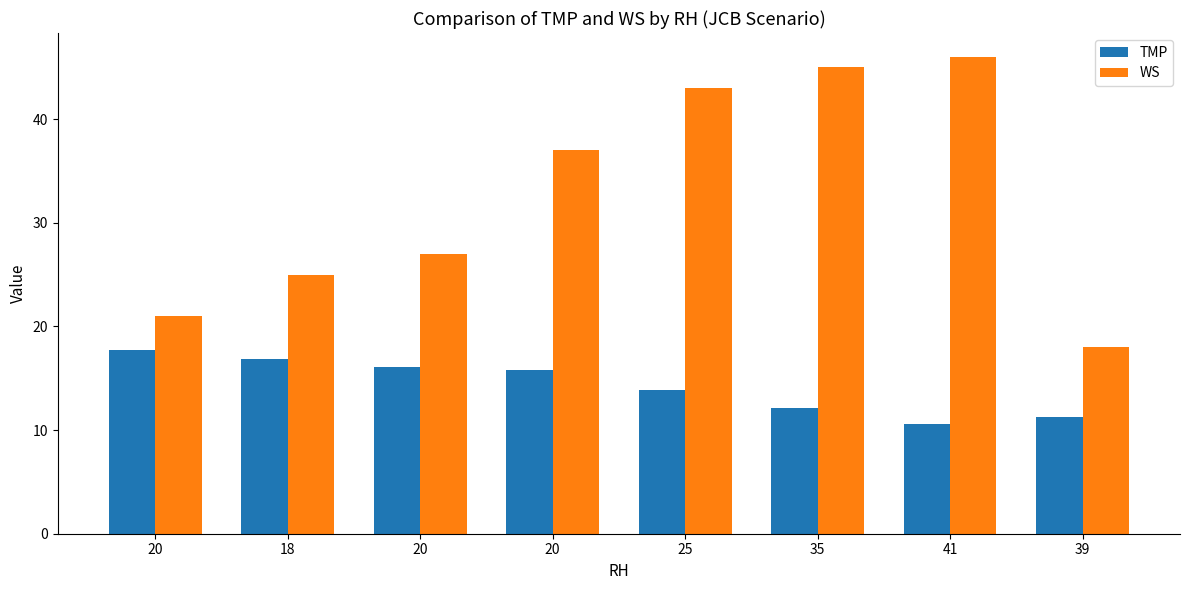

What are all the series names shown in the legend?

TMP, WS